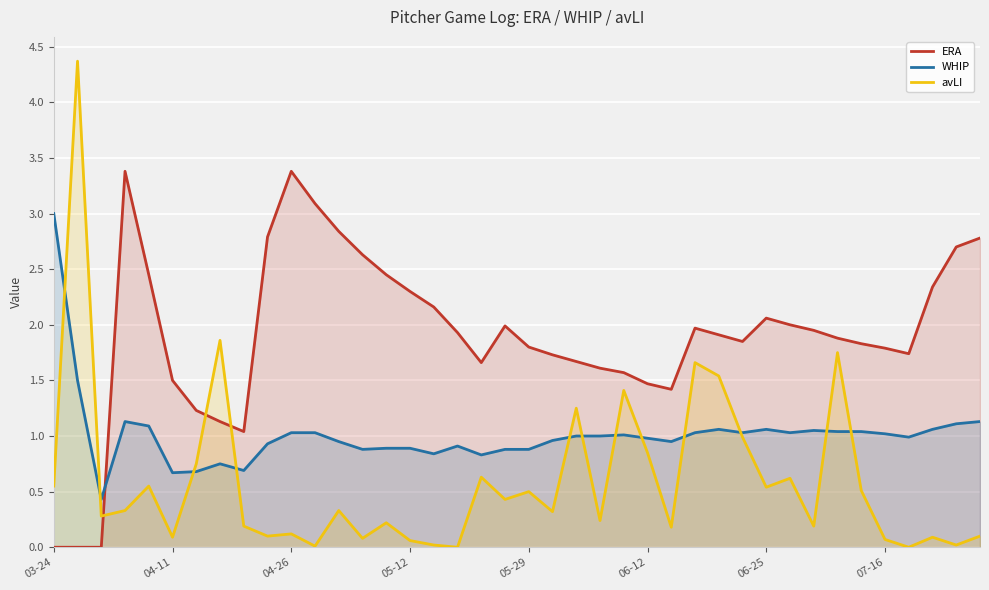

How many lines are shown in the chart?

3